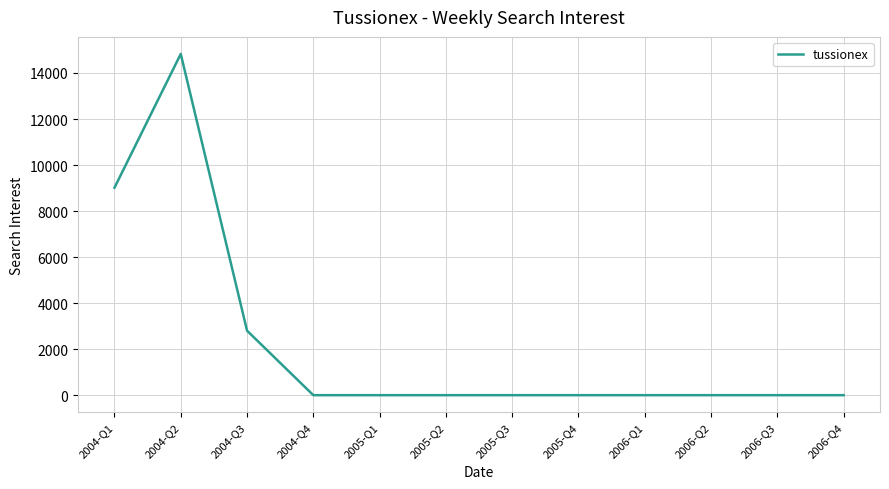

The chart shows a value of 0.0 at 2005-Q2. True or false?

True